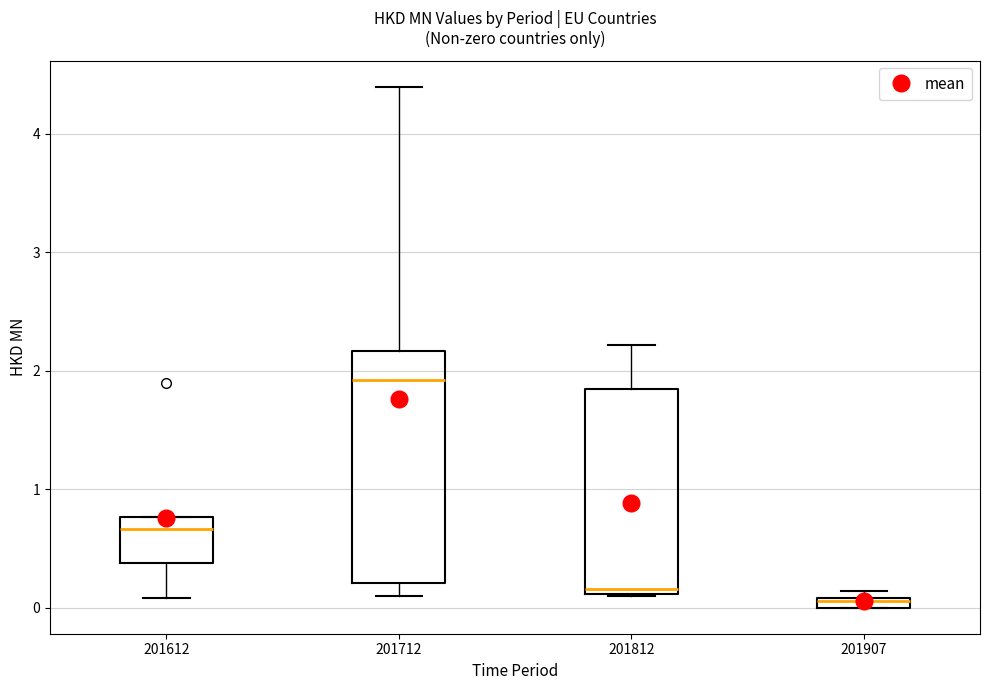

Where is the upper edge of the box at x = 201907 on the y-axis? The values are not printed on the chart, so give them approximately, as read against the axis.

0.1